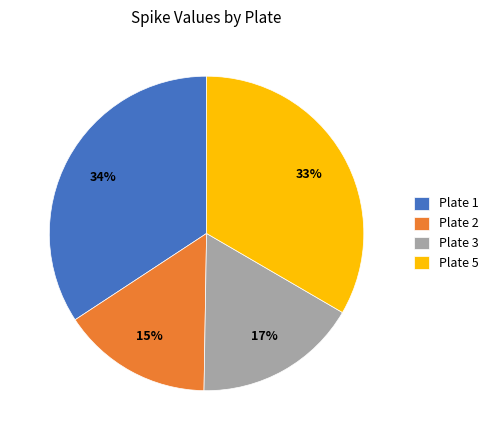

To the nearest percent, what portion does Plate 5 represent?

33%